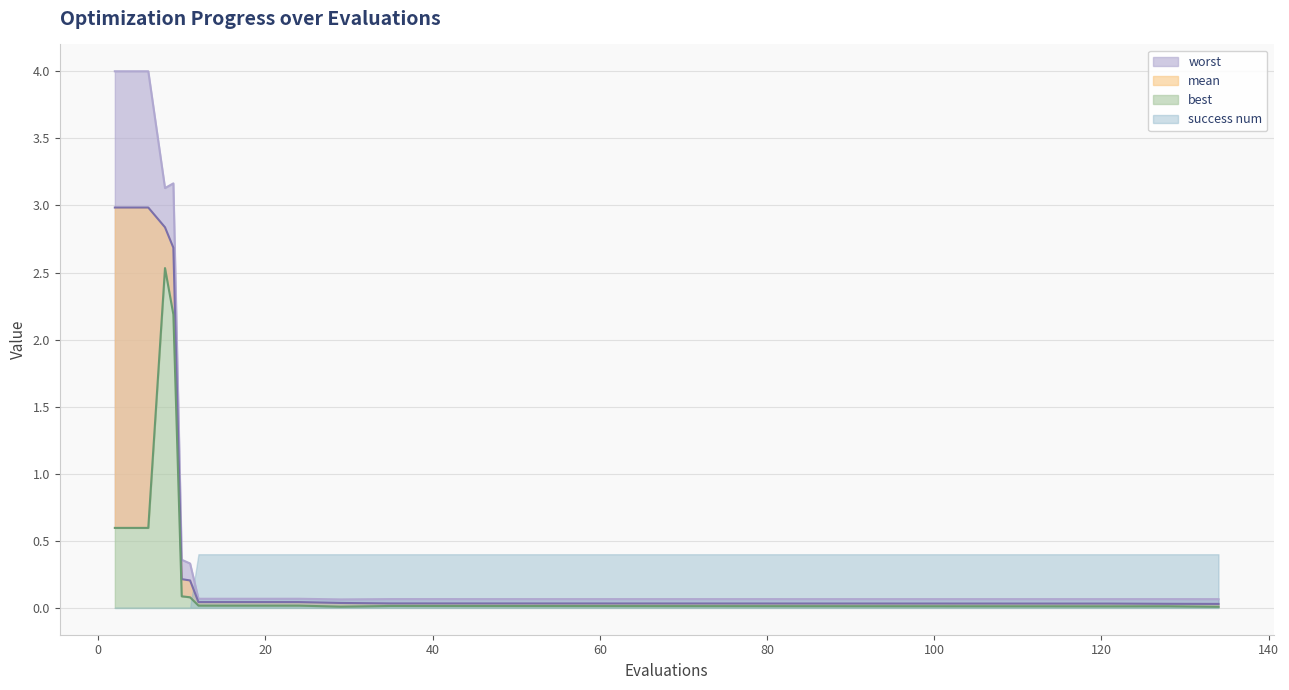

True or false: worst and mean intersect in this chart.

False